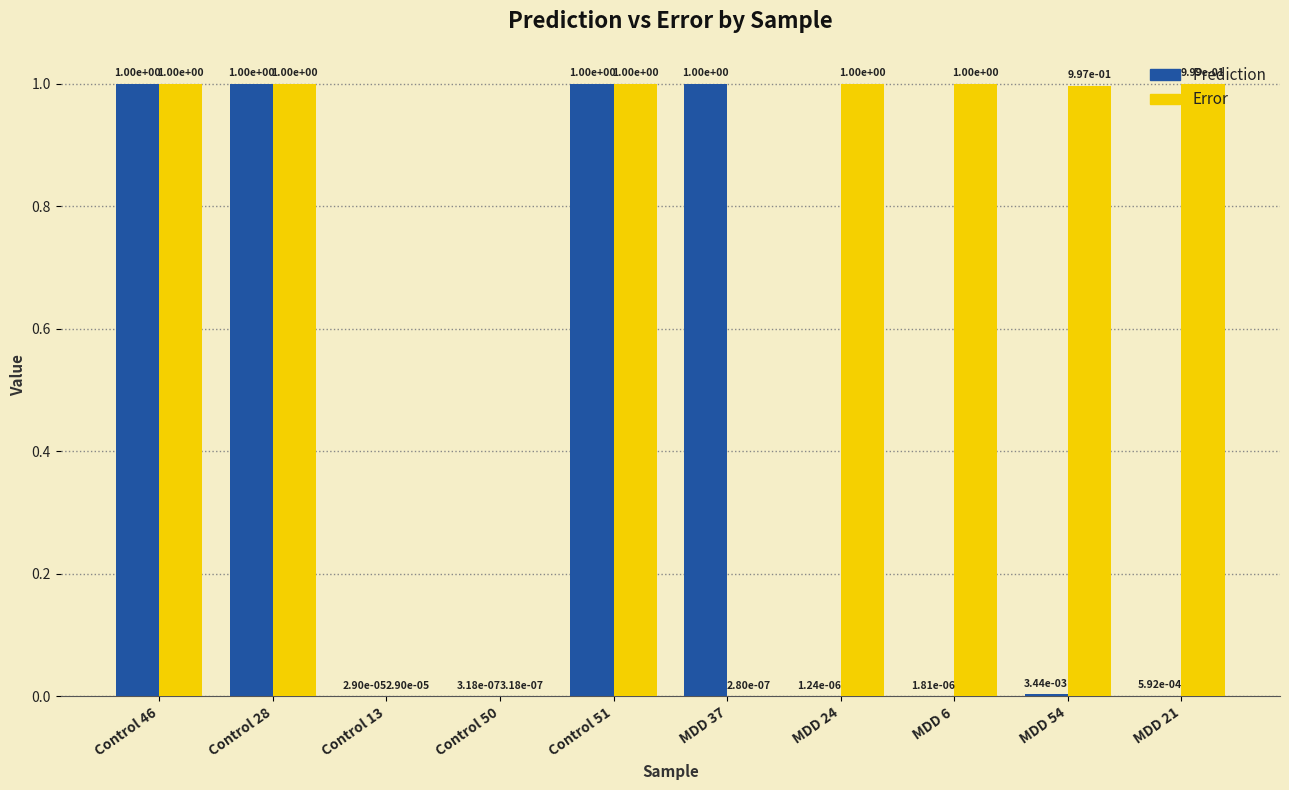

What is the spread (max minus min) of values at MDD 6?

1.0